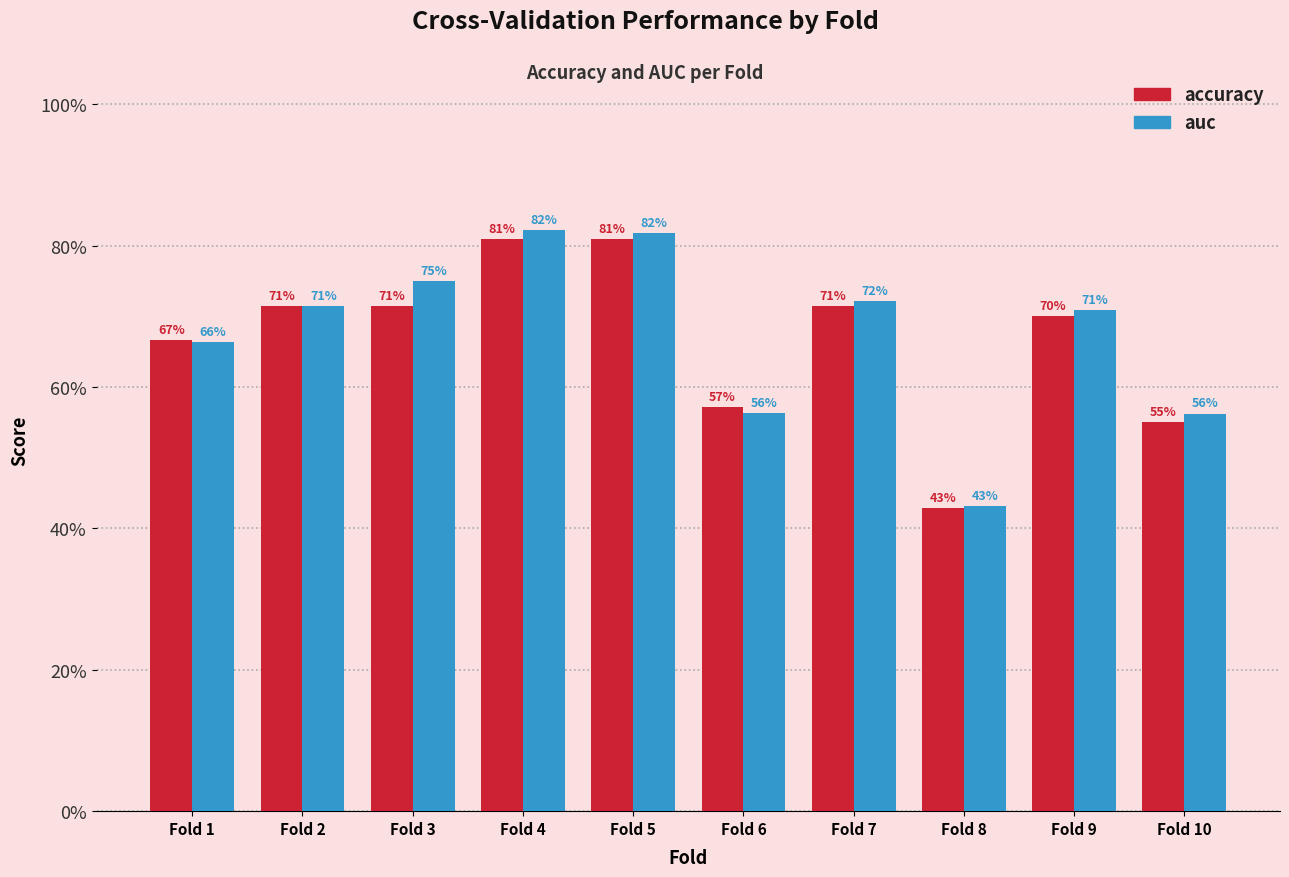

What are all the series names shown in the legend?

accuracy, auc